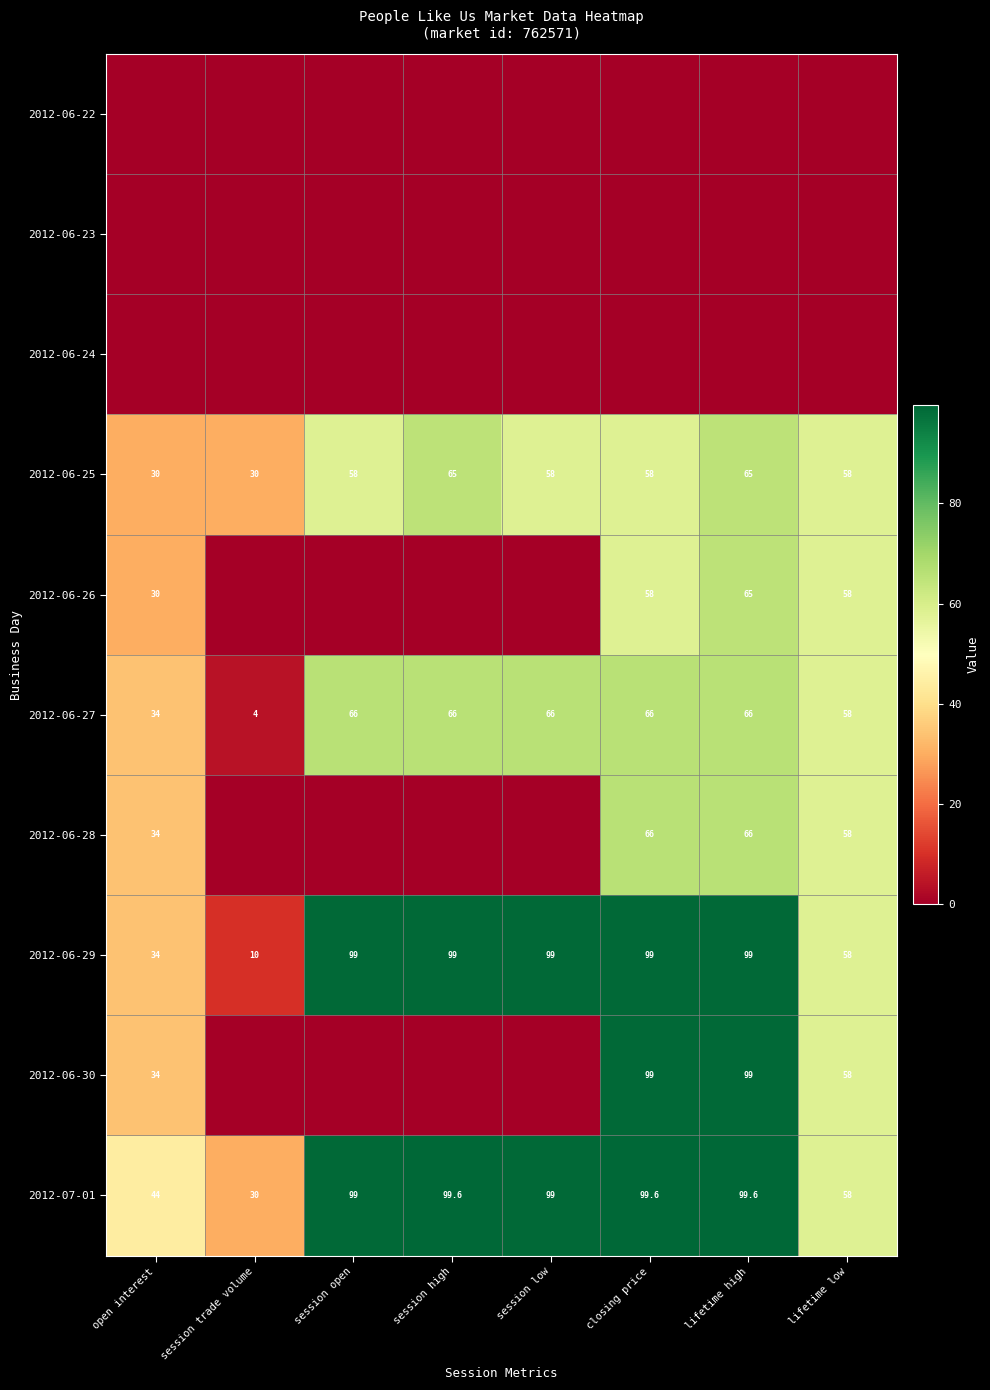

True or false: 2012-06-28 has a value of 34.0 at open interest.

True